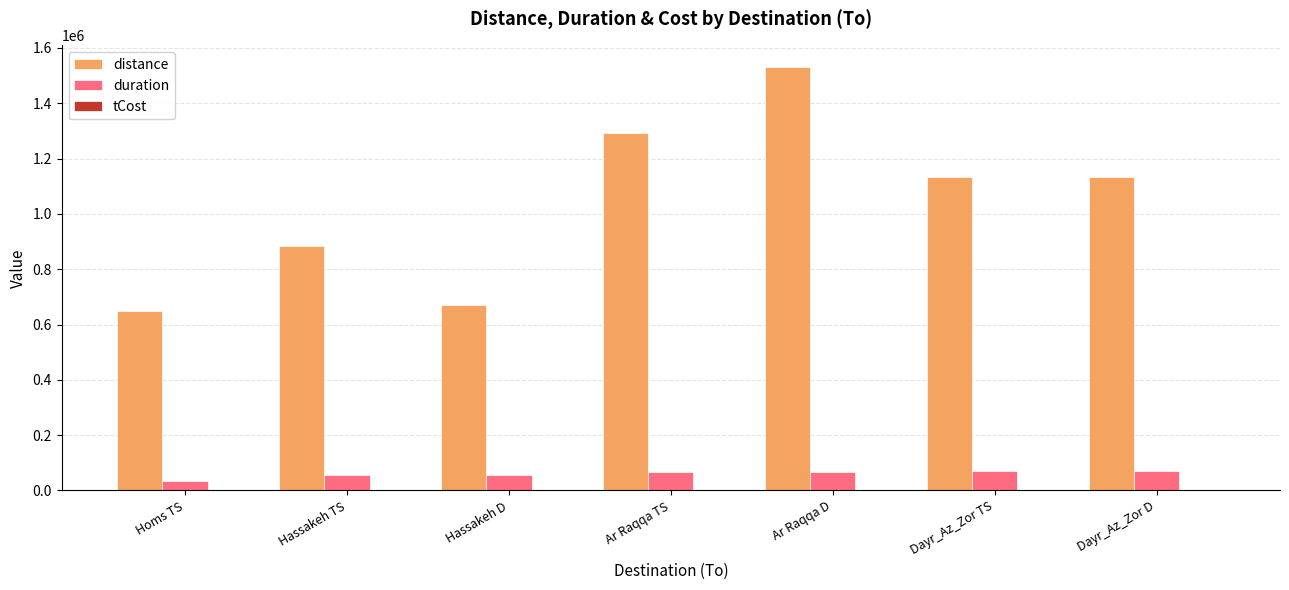

Which label corresponds to the largest value in the chart?

Ar Raqqa D